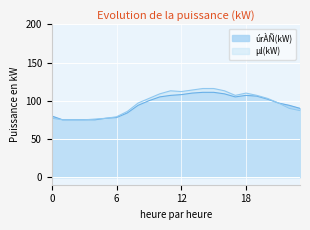

How many distinct data groups are displayed?

2